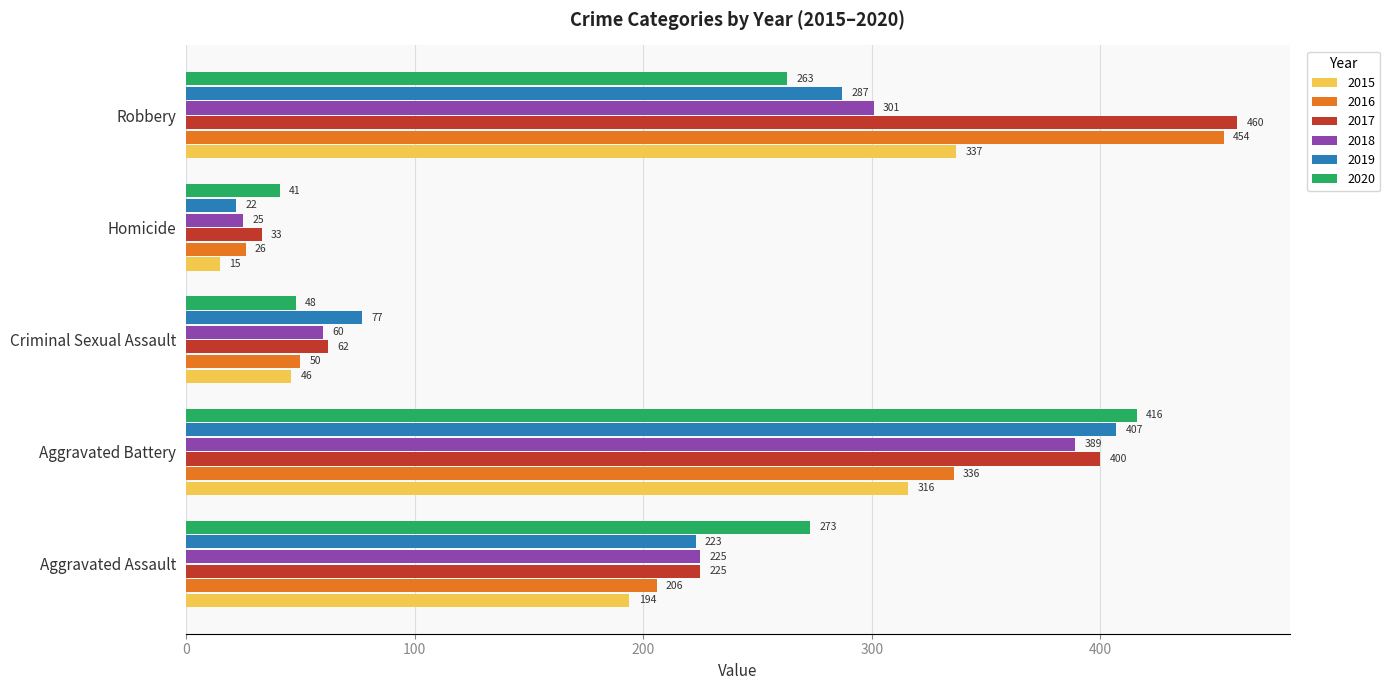

True or false: 2016 has a value of 336 at Aggravated Battery.

True